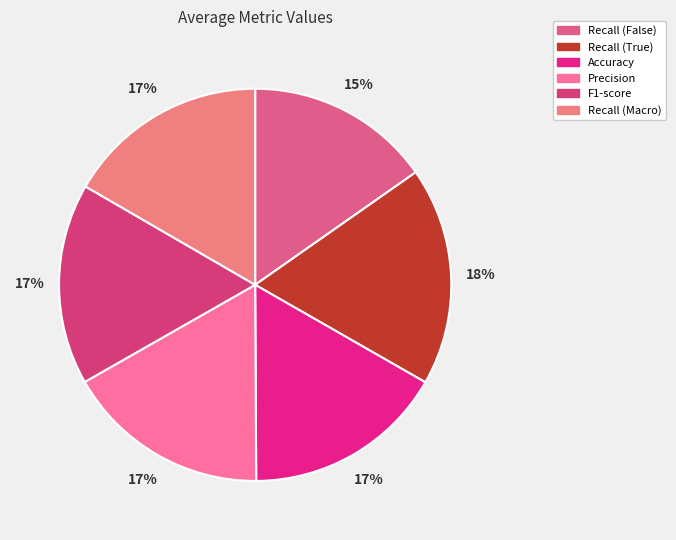

Is there any slice that represents more than half of the pie?

No